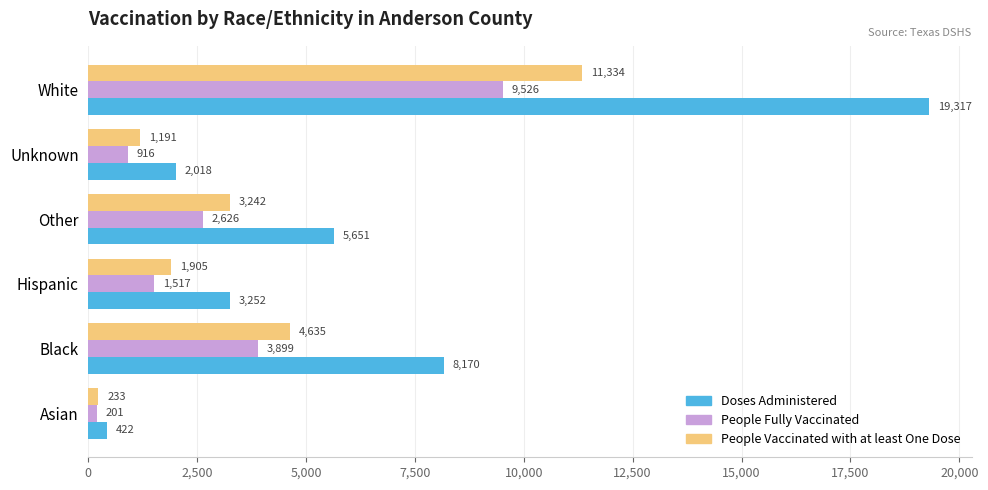

Count the number of data series in this chart.

3